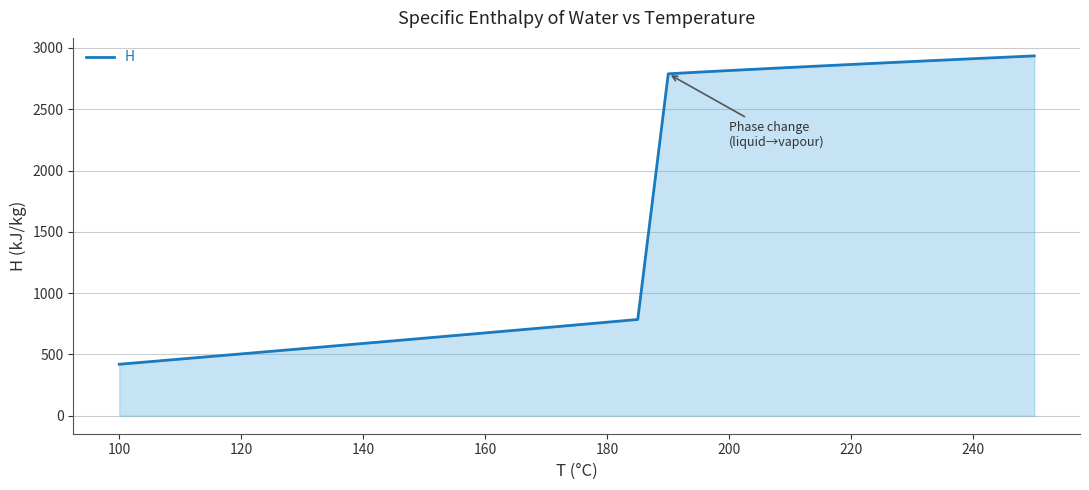

What is the difference between the maximum and minimum values?

2515.6